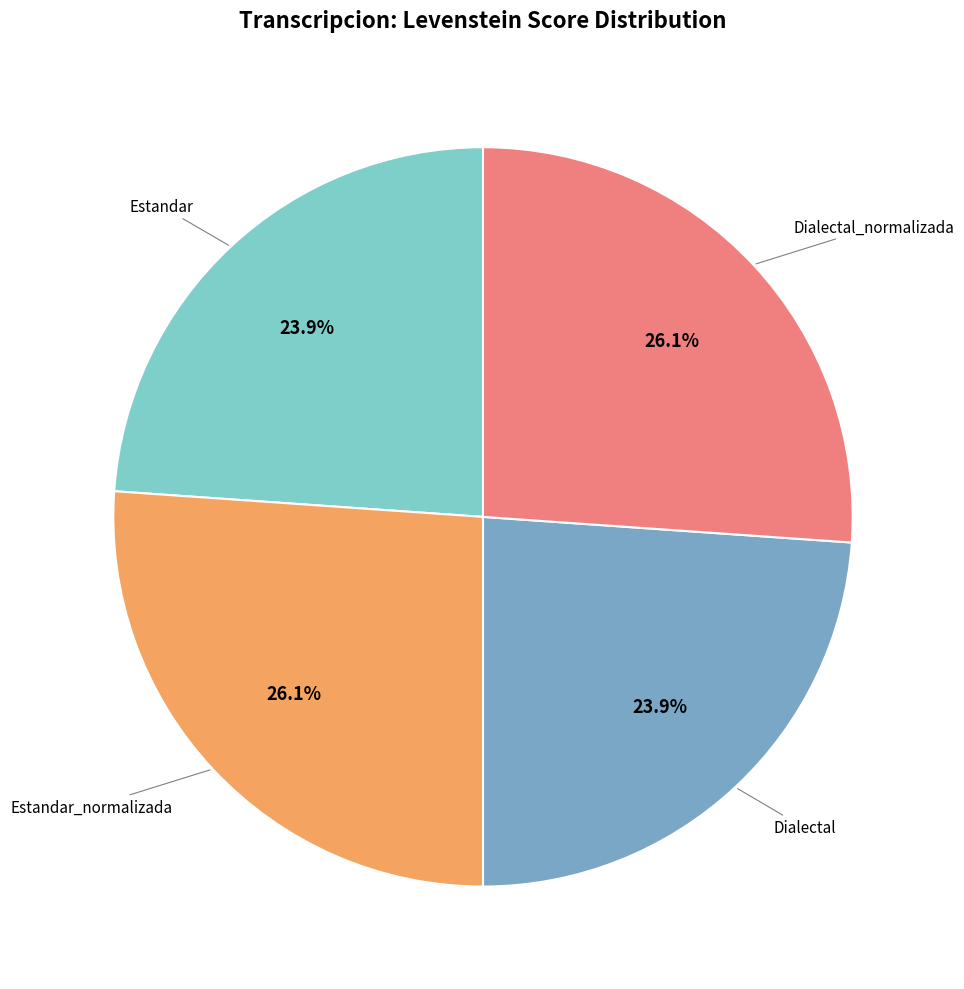

To the nearest percent, what is the average slice percentage?

25%